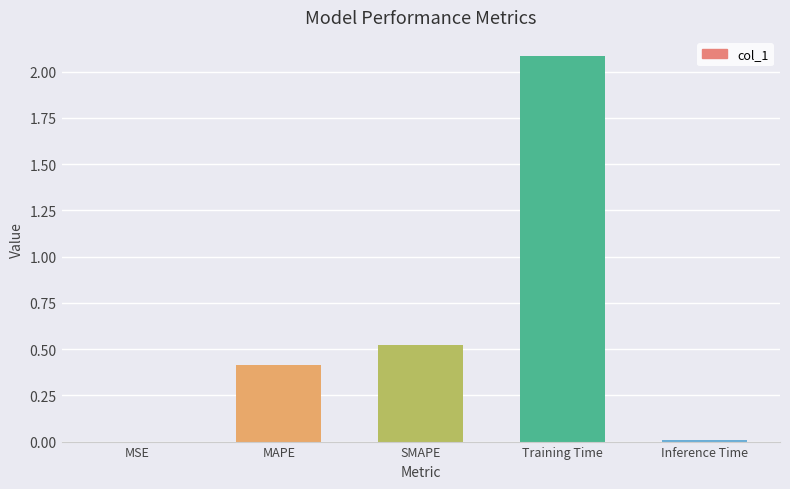

At which category does the chart reach its peak across all series?

Training Time